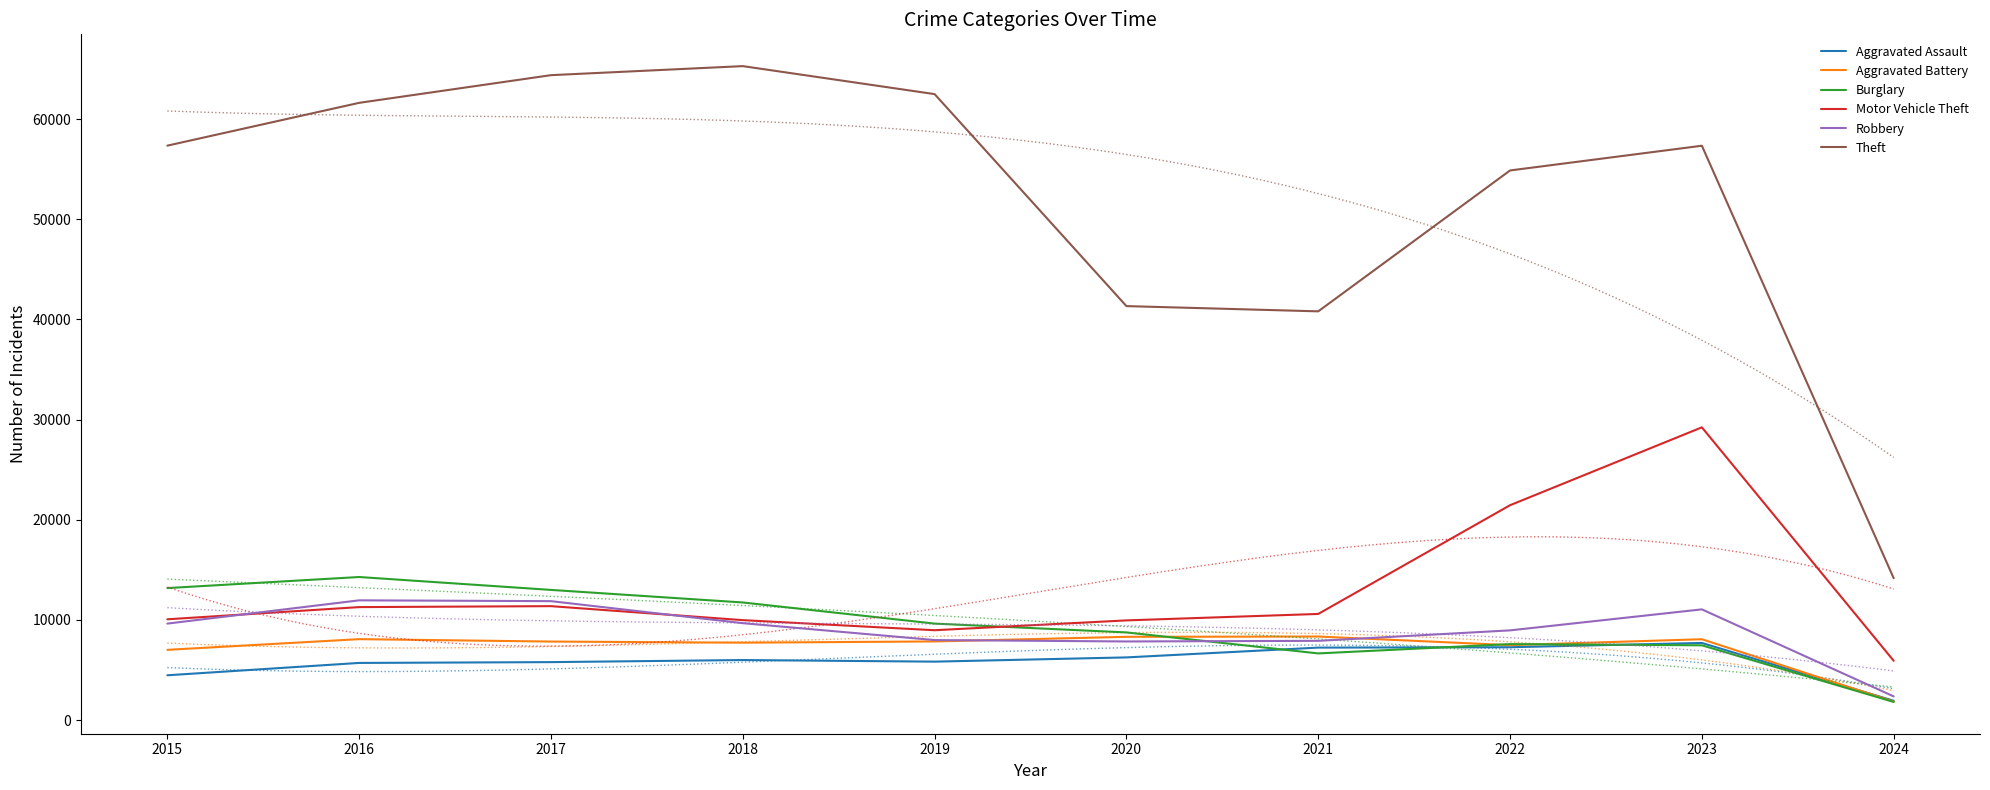

How many interior local peaks does the Robbery series have?

2